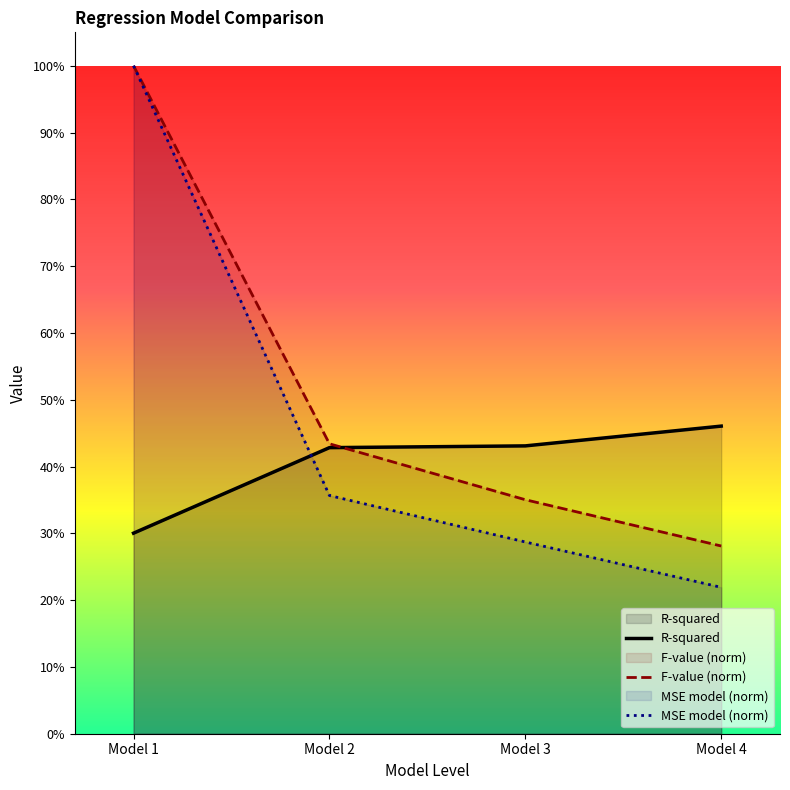

At which label is F-value (norm) closest to 0?

Model 4